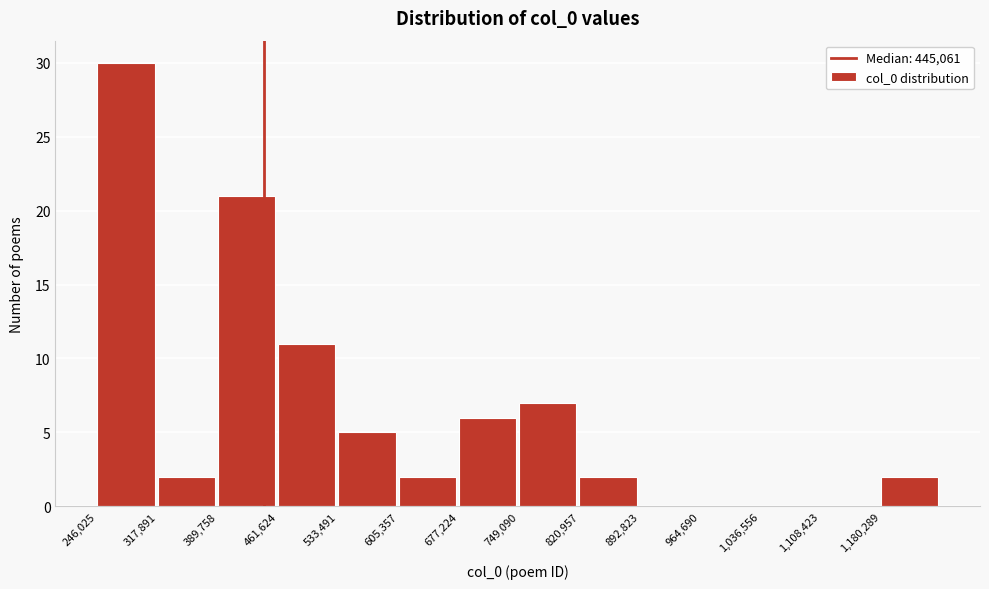

How tall is the bar that spans 390000 to 460000 on the x-axis? Neither the bar edges nor the heights are printed on the chart, so give them approximately, as read against the axes.

21